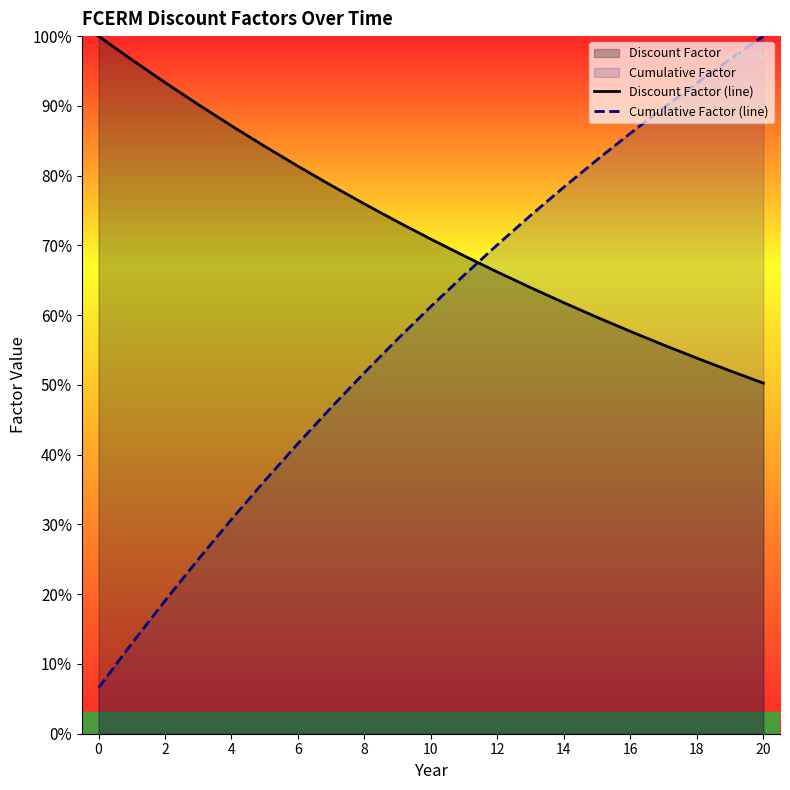

Between 12 and 20, which series saw the biggest shift?

Cumulative Factor (line)